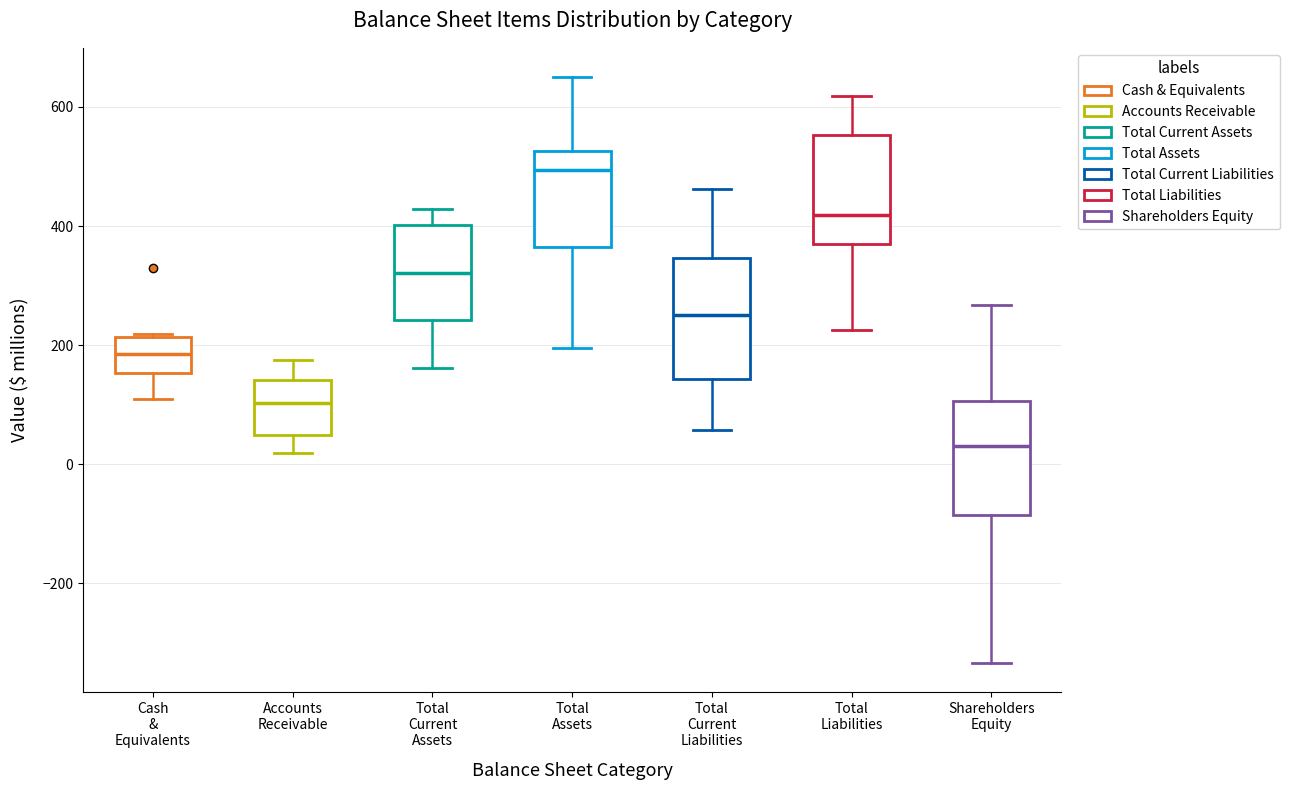

Where is the lower edge of the box for Total Current Liabilities on the y-axis? The values are not printed on the chart, so give them approximately, as read against the axis.

140